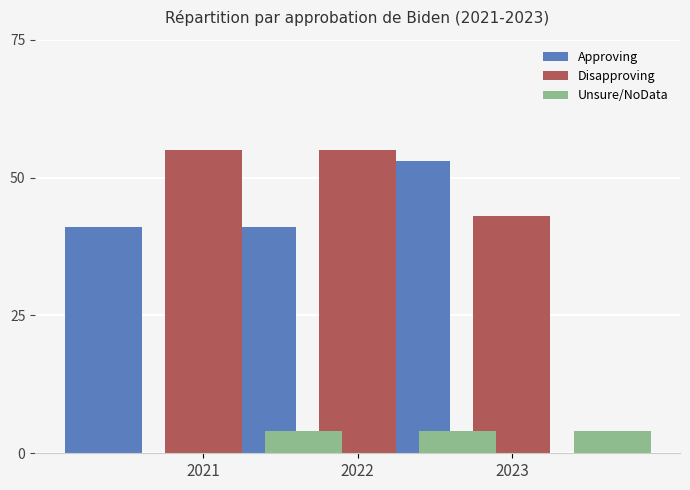

Between 2021 and 2023, which series saw the biggest shift?

Approving